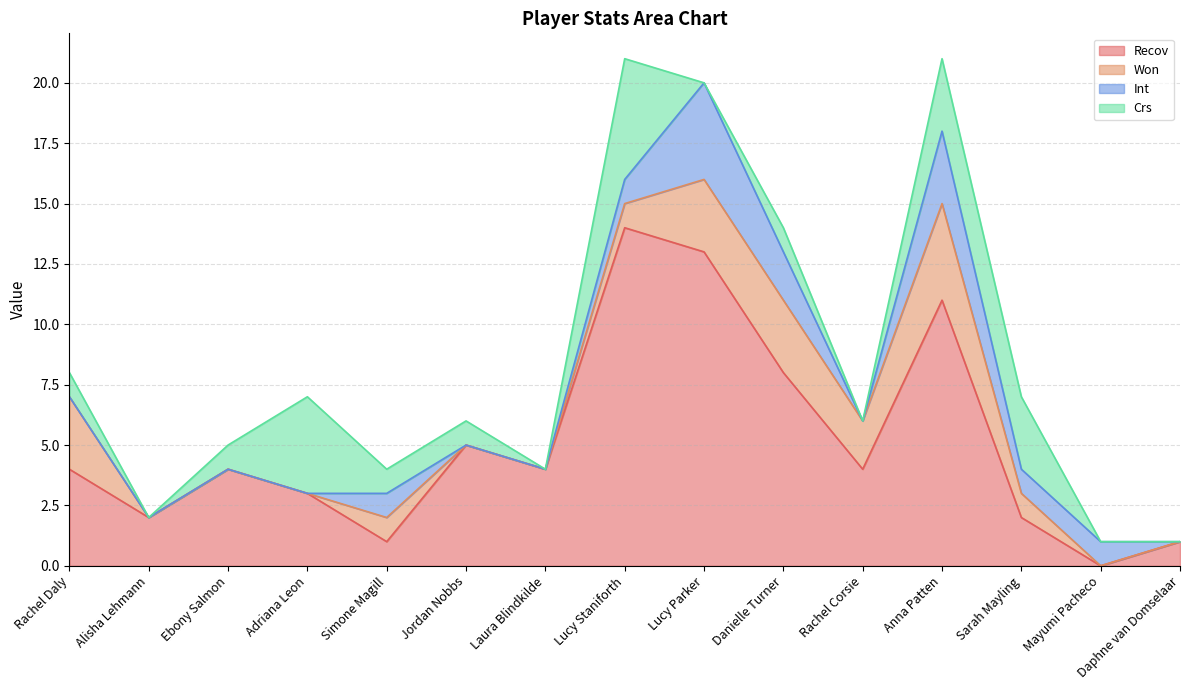

The Won series shows 6 at Anna Patten. True or false?

False